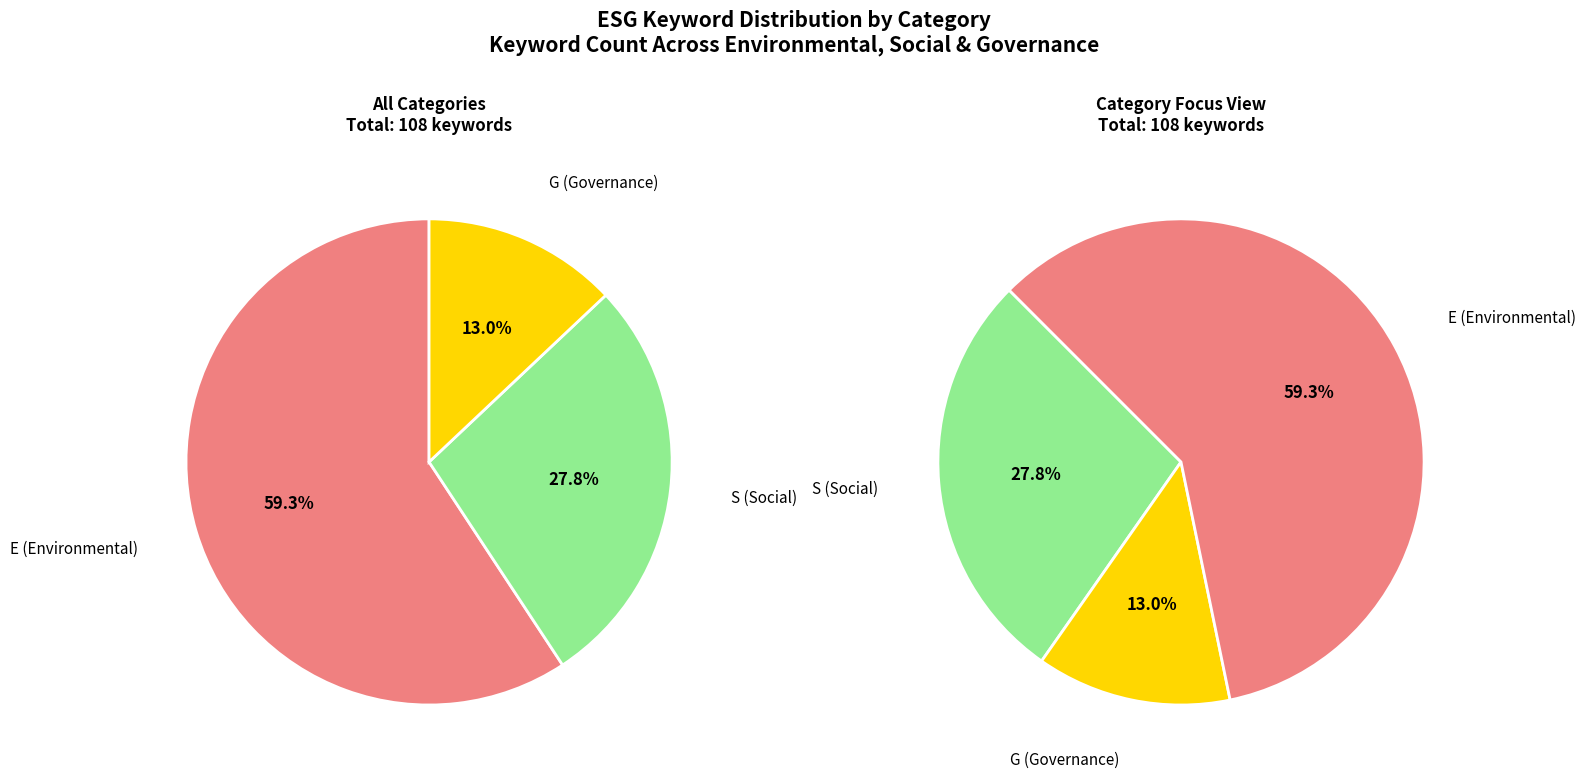

Combined, do G and E account for over 50%?

Yes